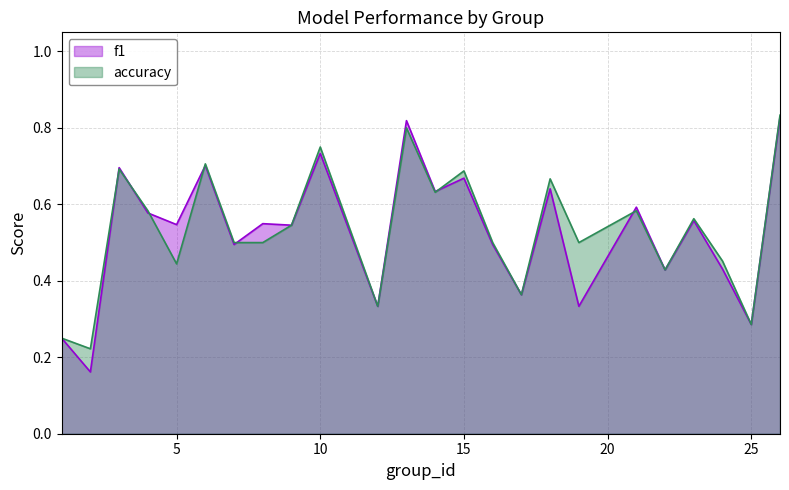

Reading left to right, transcribe all the data shown in this chart.

f1: 1=0.2	2=0.2	3=0.7	4=0.6	5=0.5	6=0.7	7=0.5	8=0.5	9=0.5	10=0.7	12=0.3	13=0.8	14=0.6	15=0.7	16=0.5	17=0.4	18=0.6	19=0.3	21=0.6	22=0.4	23=0.6	24=0.4	25=0.3	26=0.8
accuracy: 1=0.2	2=0.2	3=0.7	4=0.6	5=0.4	6=0.7	7=0.5	8=0.5	9=0.5	10=0.8	12=0.3	13=0.8	14=0.6	15=0.7	16=0.5	17=0.4	18=0.7	19=0.5	21=0.6	22=0.4	23=0.6	24=0.5	25=0.3	26=0.8